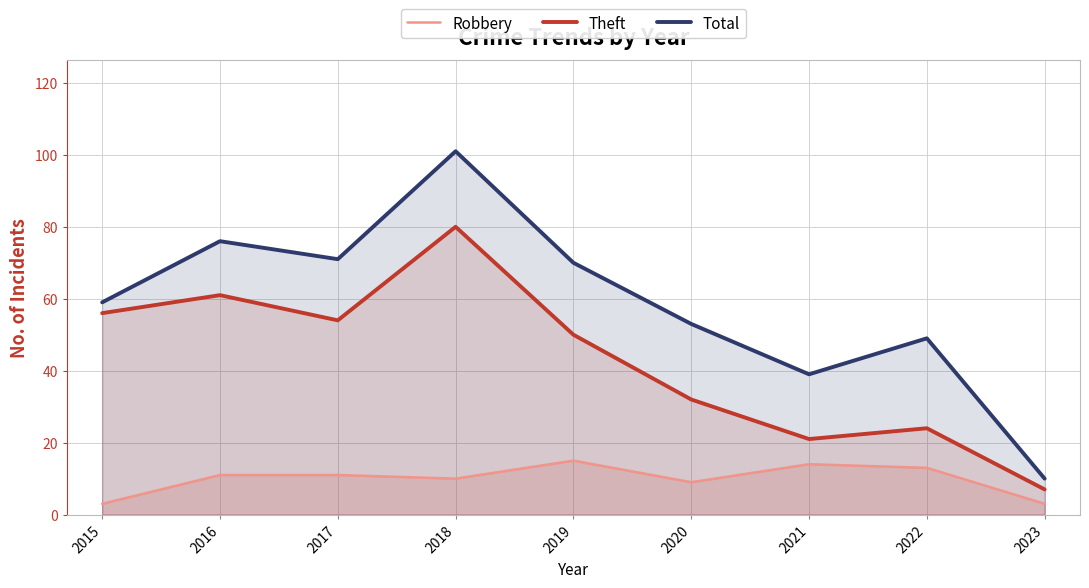

Read the Theft value at 2017, to the nearest 5.

55